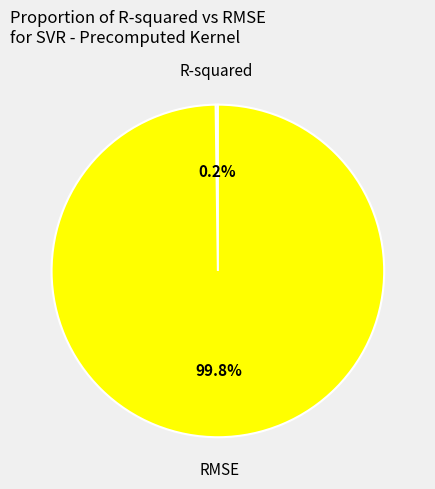

How much of the chart is everything except RMSE?

0.2%